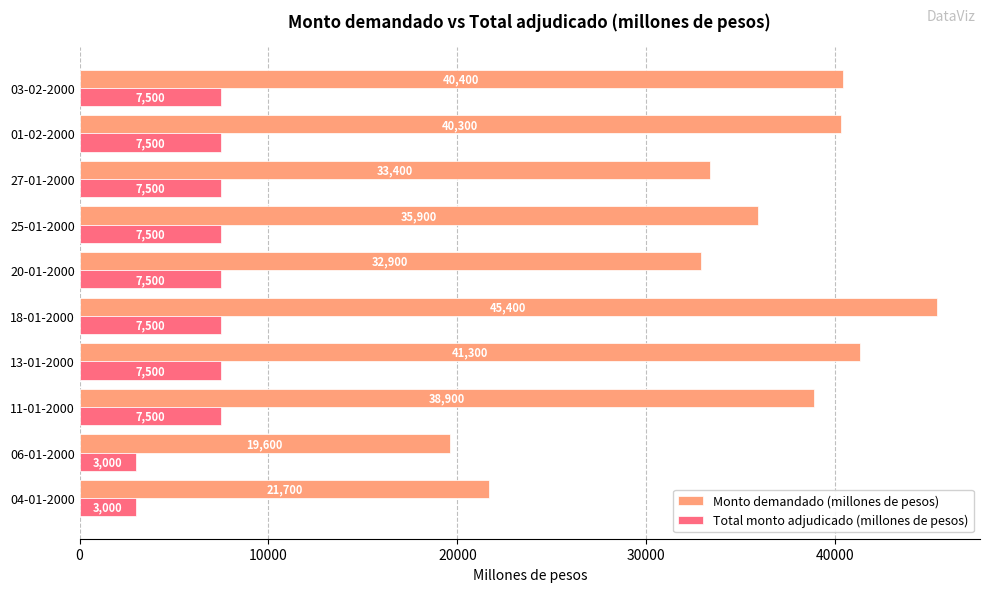

List the labels in order of Monto demandado (millones de pesos) value, largest first.

18-01-2000, 13-01-2000, 03-02-2000, 01-02-2000, 11-01-2000, 25-01-2000, 27-01-2000, 20-01-2000, 04-01-2000, 06-01-2000